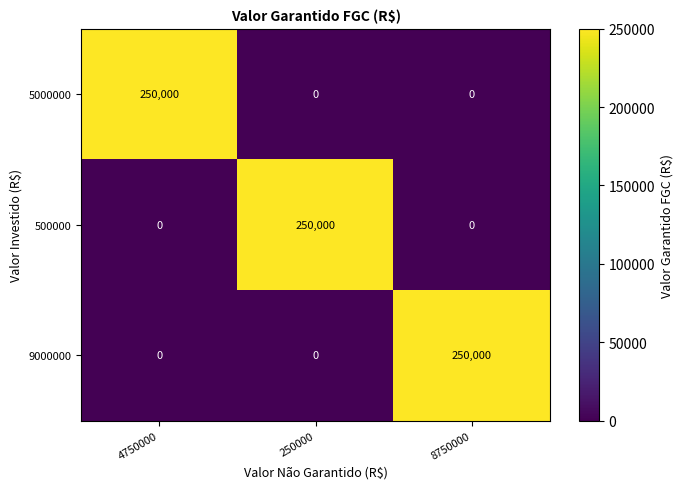

What is the difference between the highest and lowest values at 250000?

250000